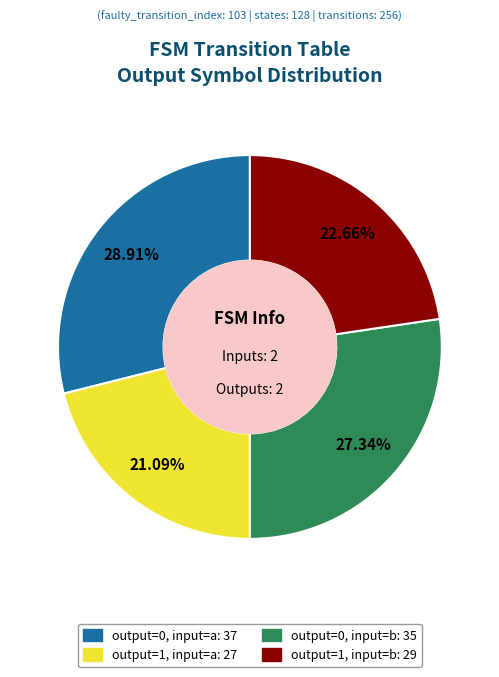

Is it true that output=1, input=b is 30% of the pie?

False